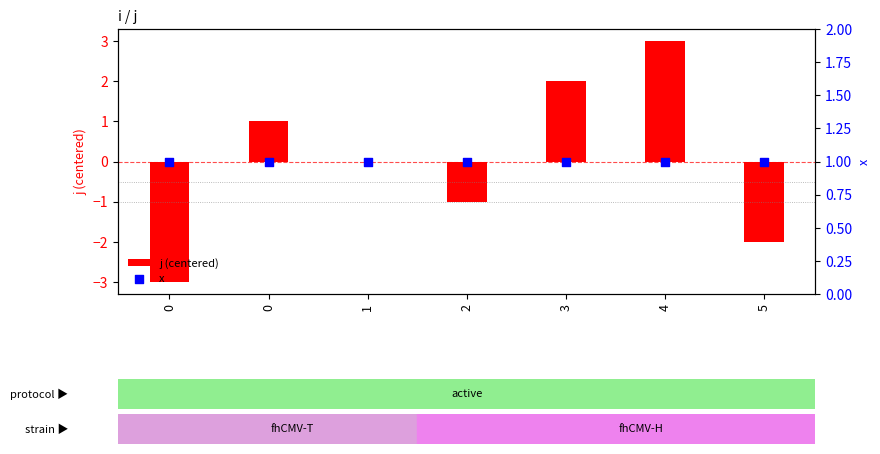

Which series contains the highest Y value?

j (centered)